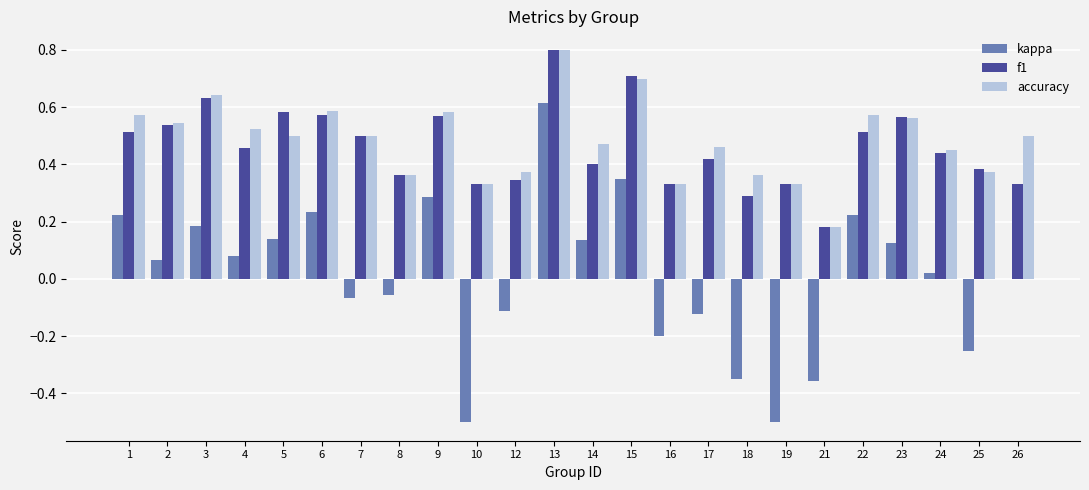

How many categories are shown in the chart?

24